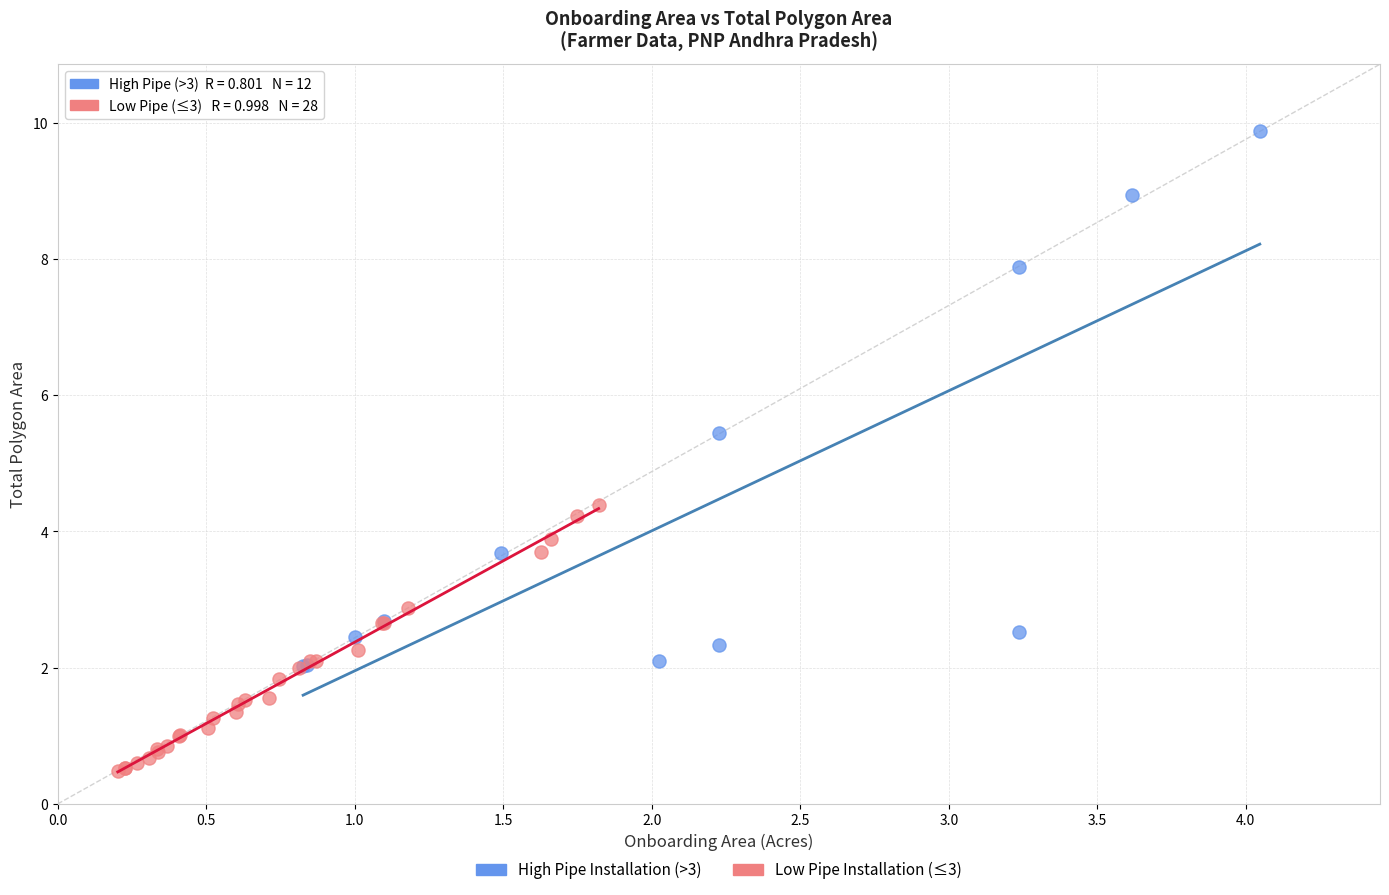

Which series has the largest Y range (max minus min)?

High Pipe Installation (>3)